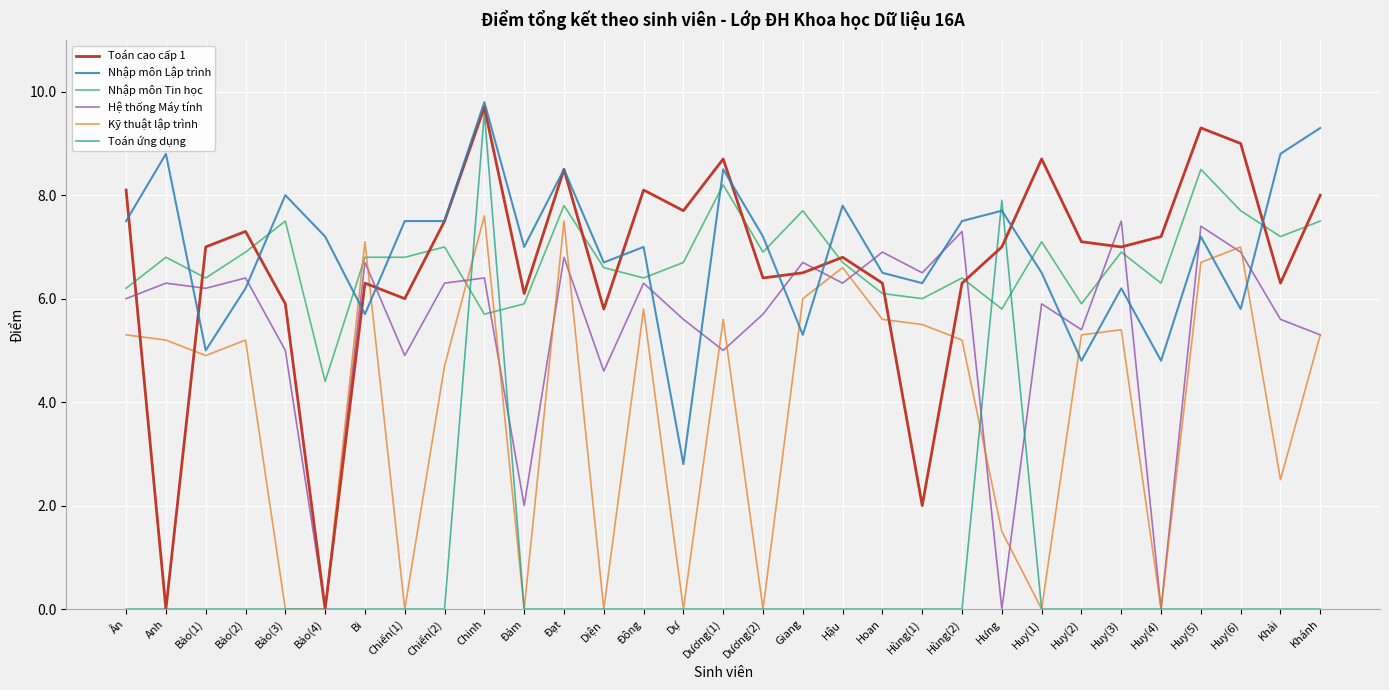

Which series ends up on top after the final intersection of Kỹ thuật lập trình and Nhập môn Lập trình?

Nhập môn Lập trình